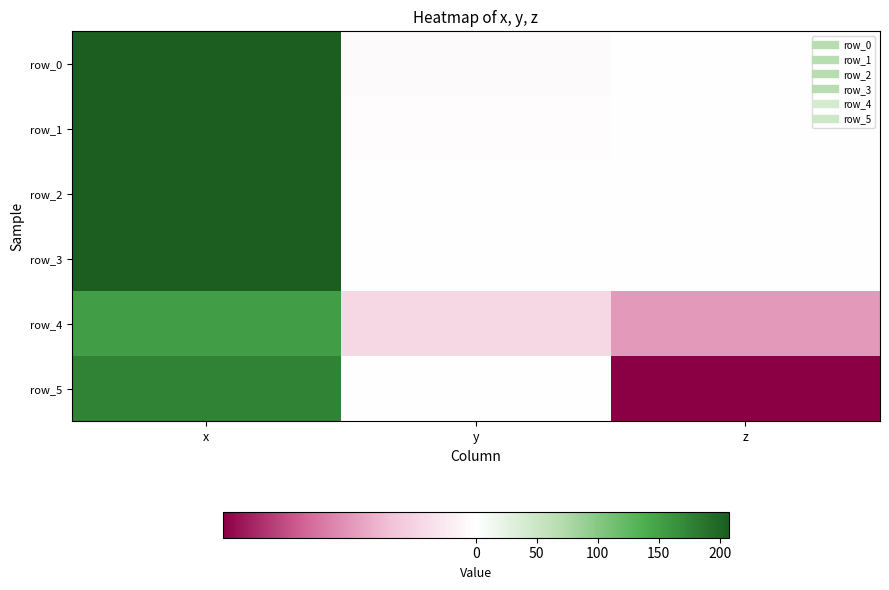

Is the value of row_5 at y greater than the value of row_2 at y?

Yes